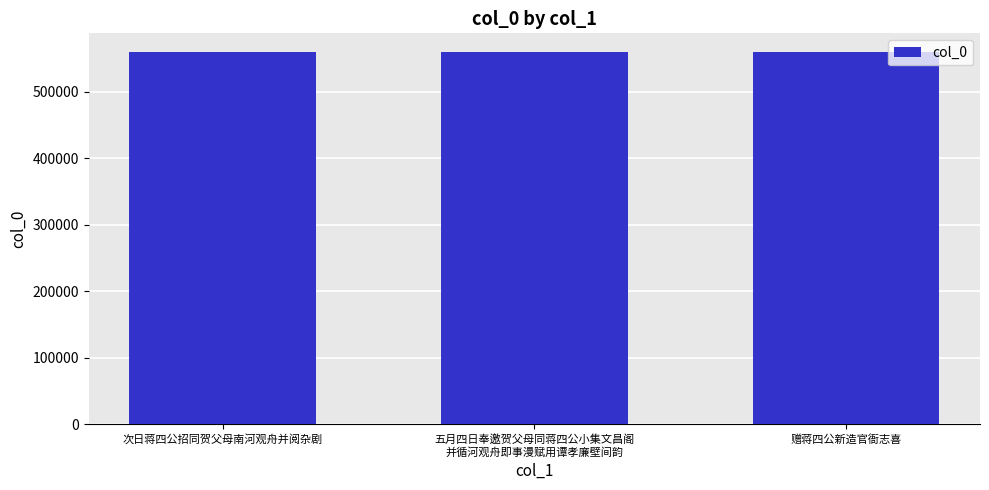

What is the value of the 2nd bar from the left?

559611